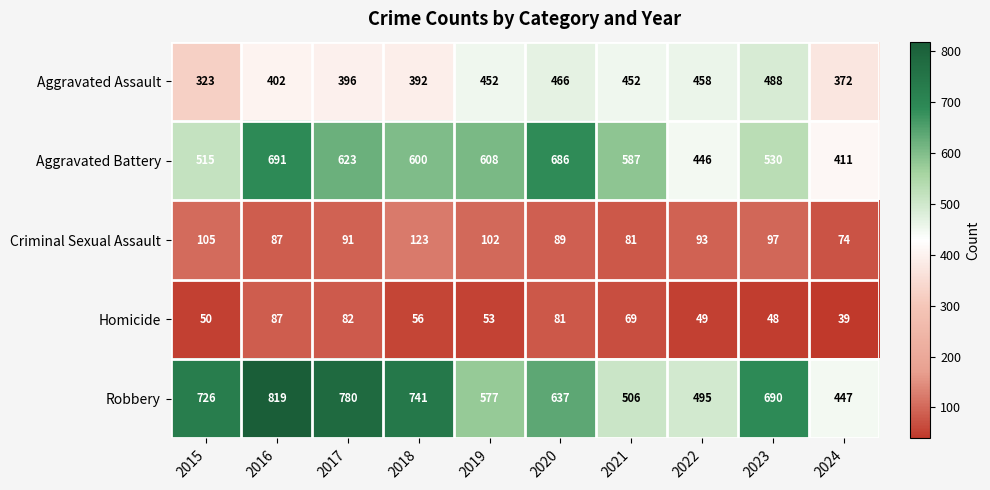

Read the Homicide value at 2024.

39